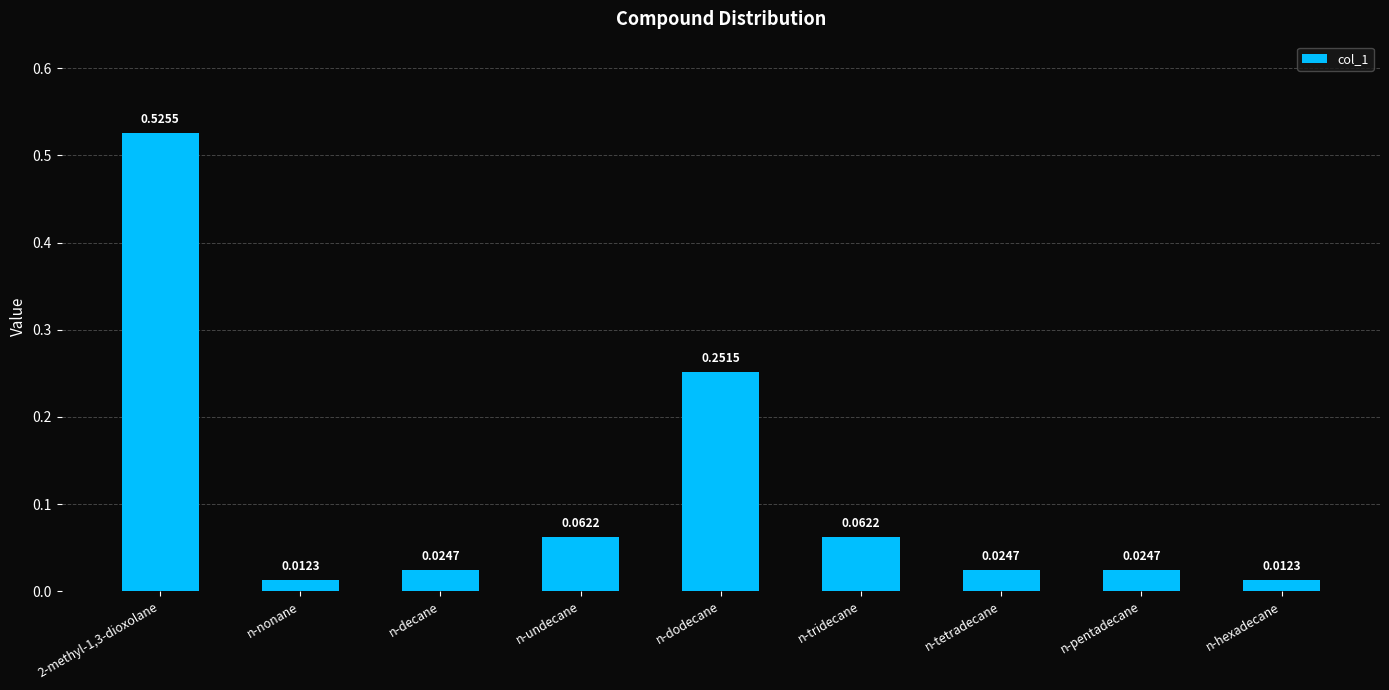

What is the change in value from 2-methyl-1,3-dioxolane to n-dodecane?

-0.3